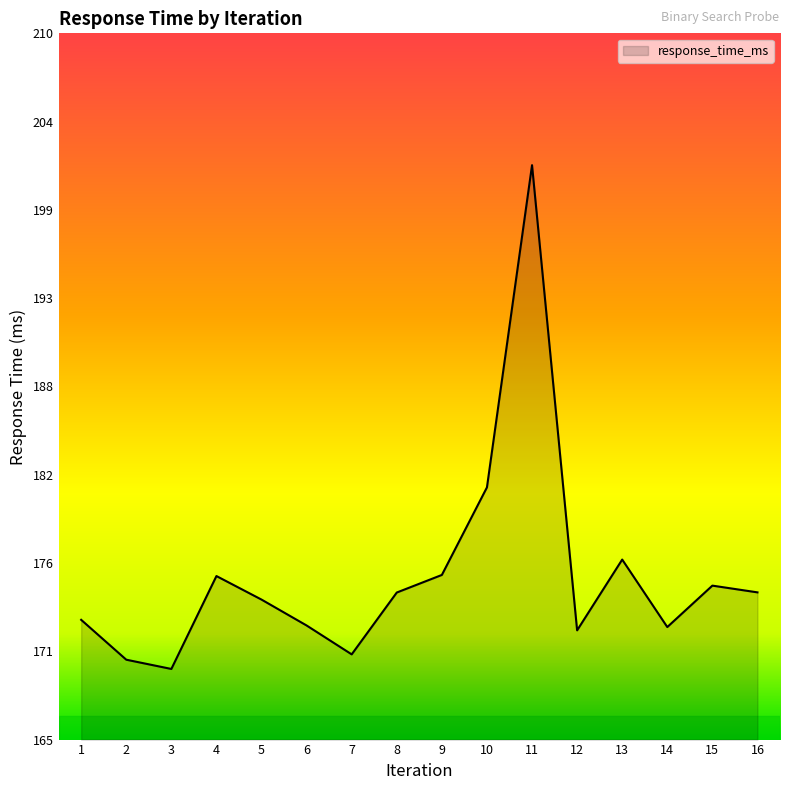

List the labels in order of value, largest first.

11, 10, 13, 9, 4, 15, 16, 8, 5, 1, 6, 14, 12, 7, 2, 3